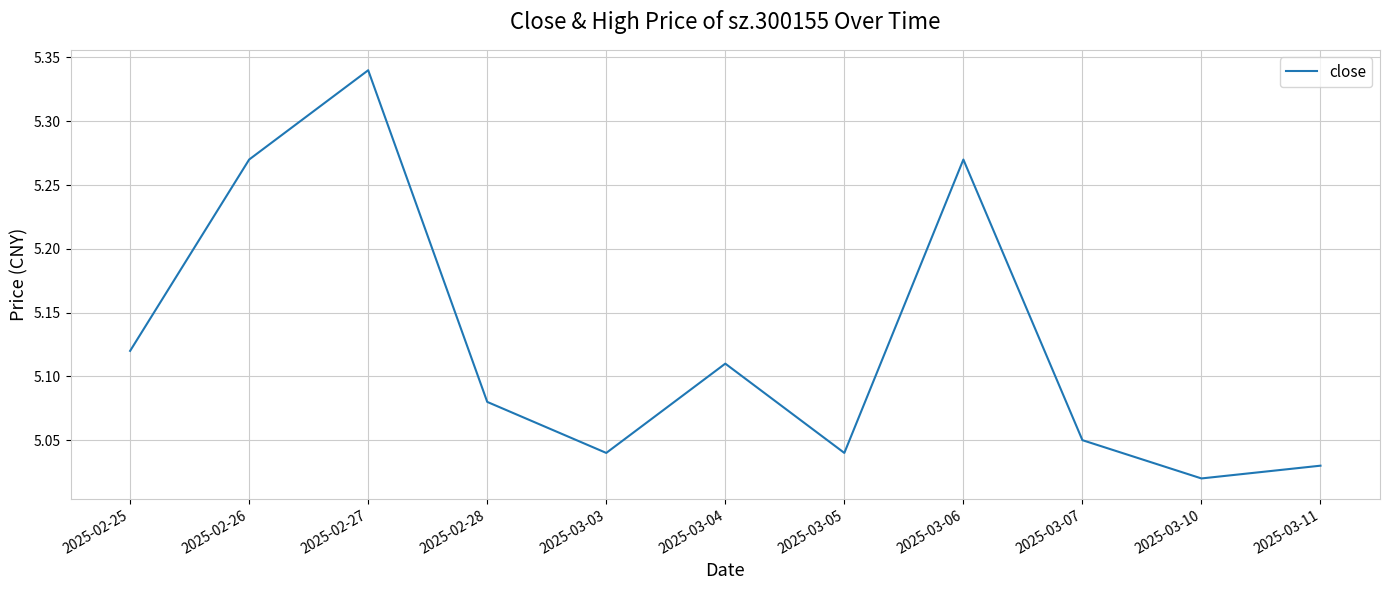

Which category has the highest value across all series?

2025-02-27